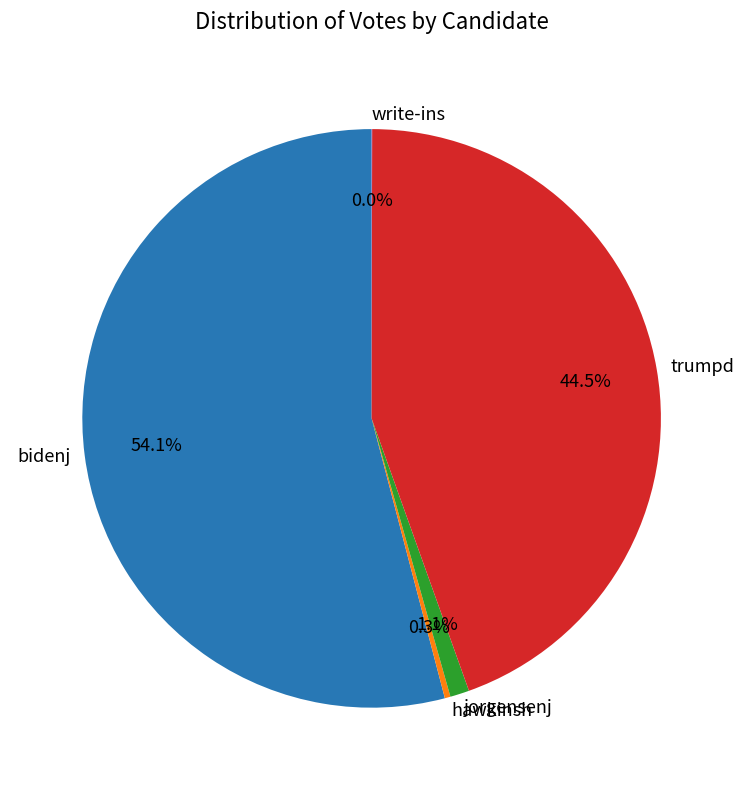

To the nearest percent, what percentage of the pie is jorgensenj?

1%